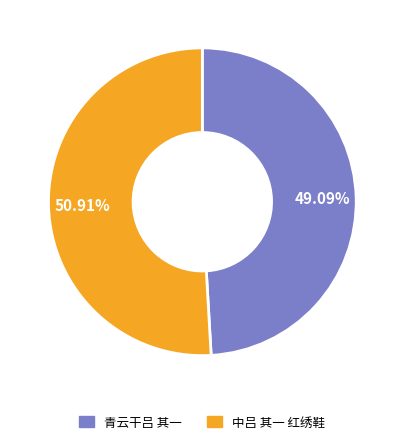

To the nearest percent, what is the difference between the 青云干吕 其一 and 中吕 其一 红绣鞋 slice percentages?

2%